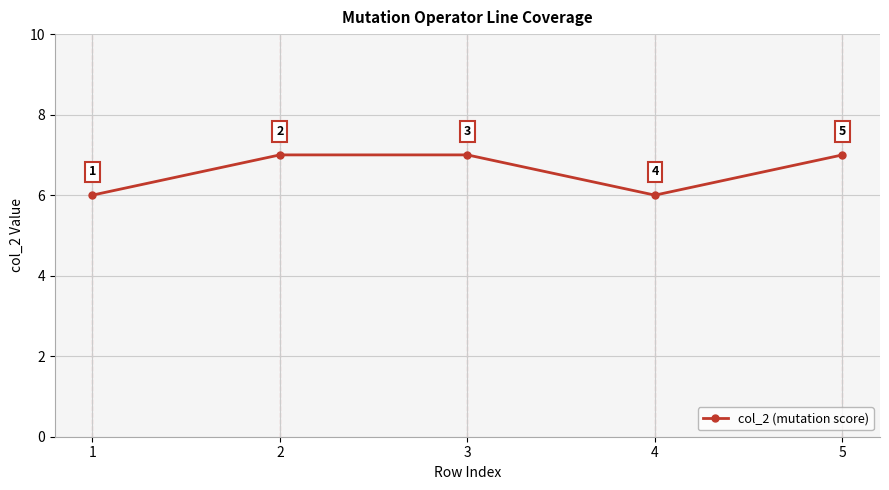

Approximately how many times larger is the value at 3 compared to 1?

1.2